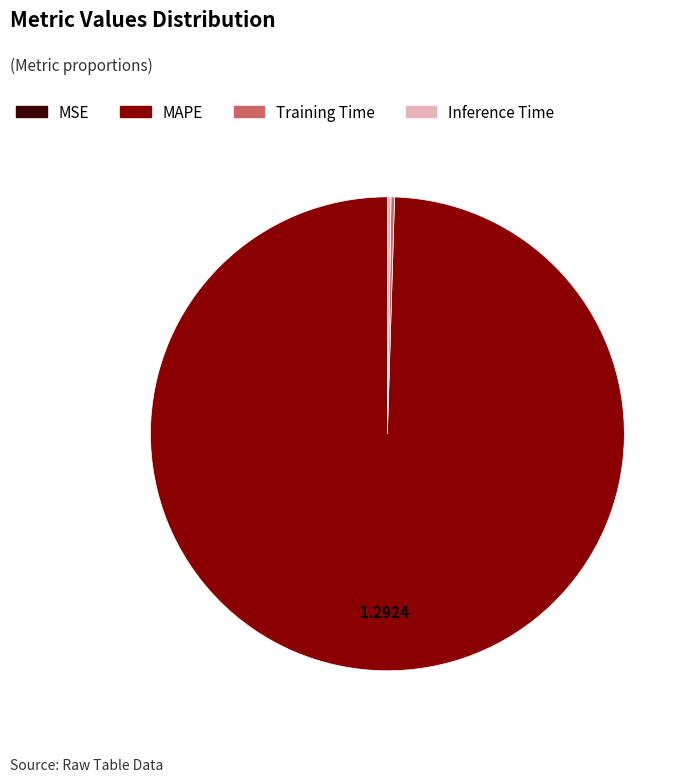

Is MAPE the majority of the pie?

Yes